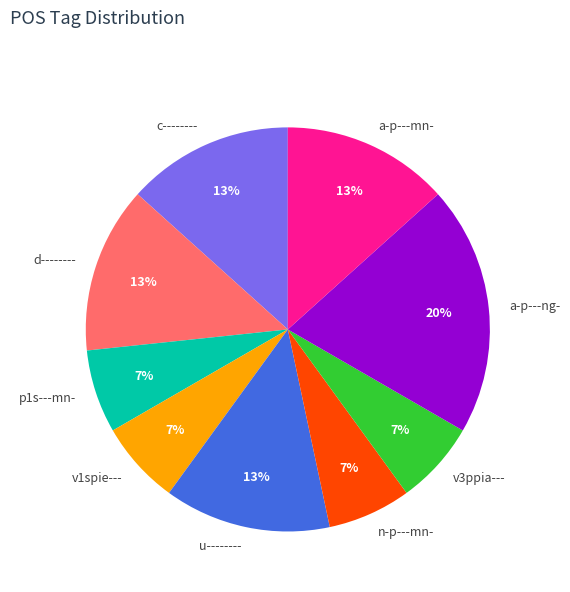

Is there a majority slice in this chart?

No